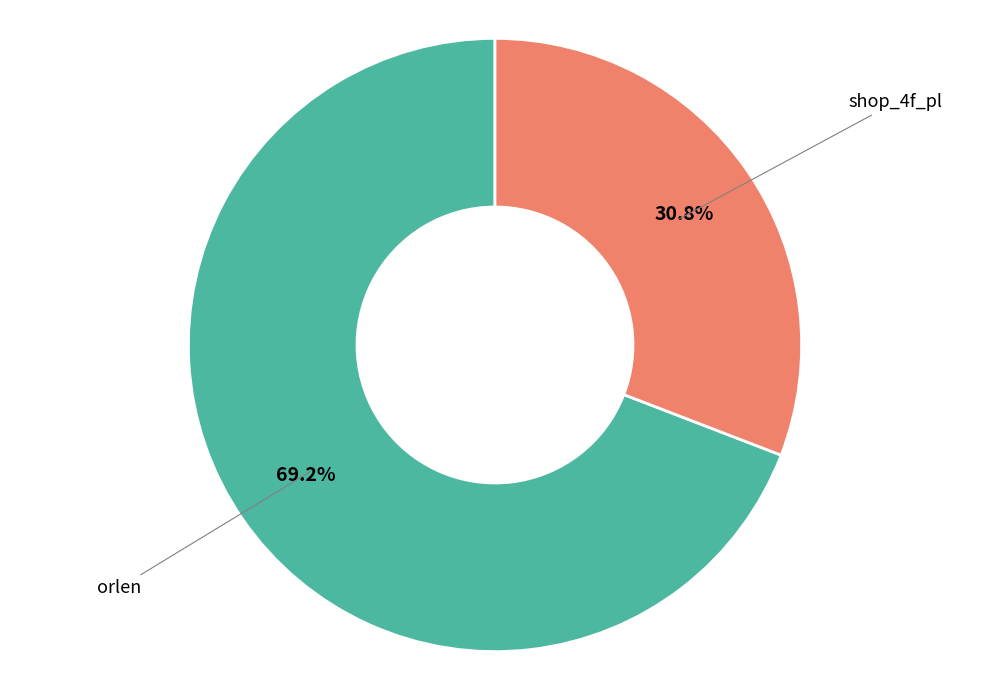

Is there a majority slice in this chart?

Yes